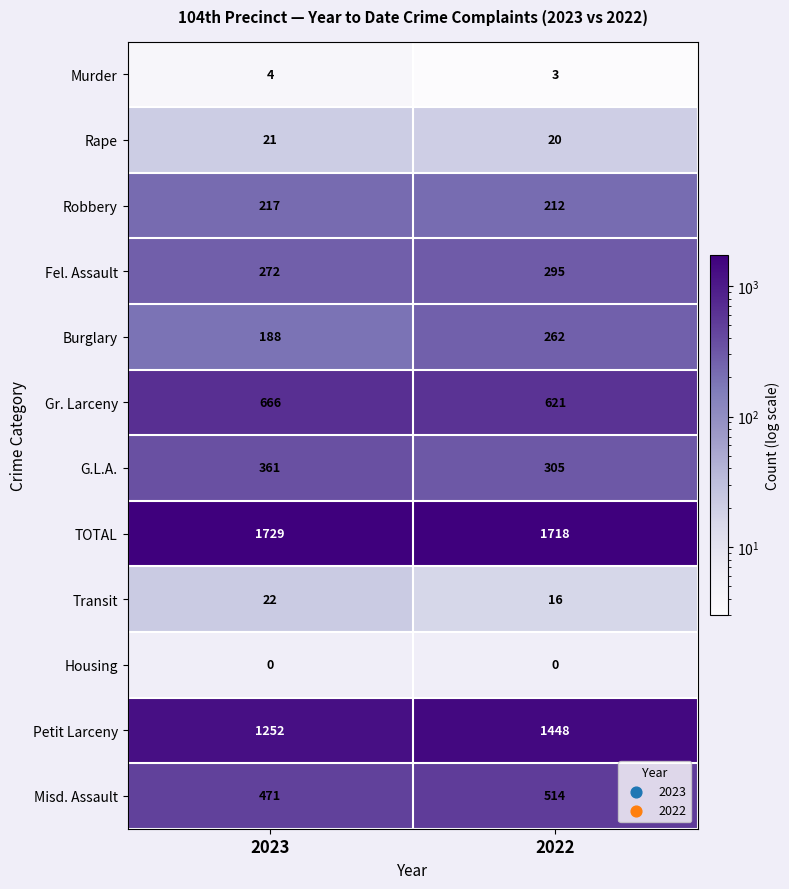

What value does the Gr. Larceny series have at 2023, to the nearest 10?

670